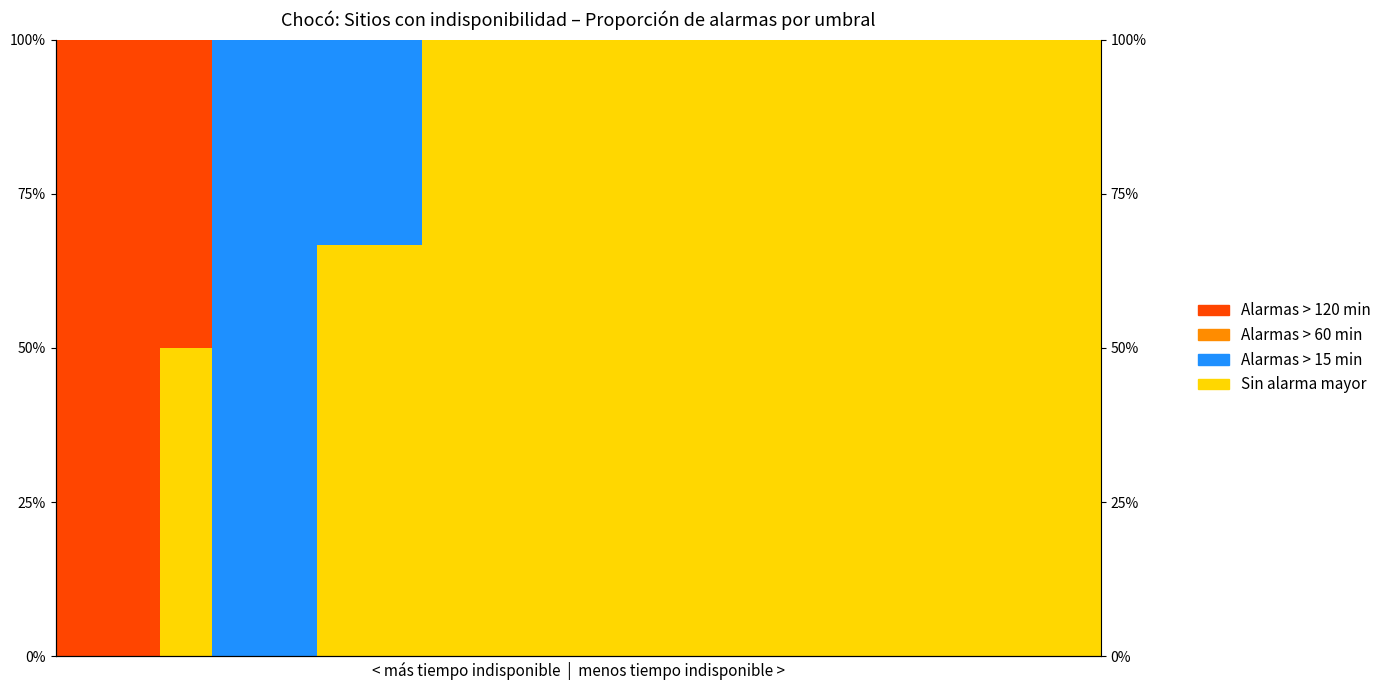

Which series has the widest spread of values?

Sin alarma mayor